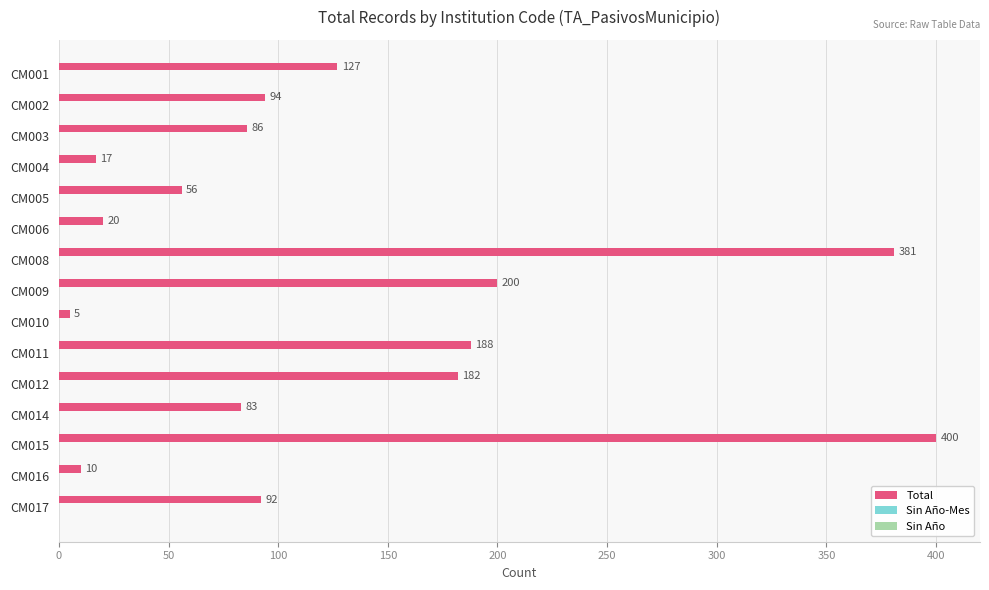

What is the difference between the maximum and minimum values?

395